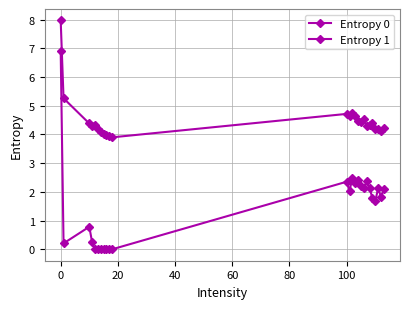

What is the difference between the second highest and minimum values in the Entropy 1 series?

2.5